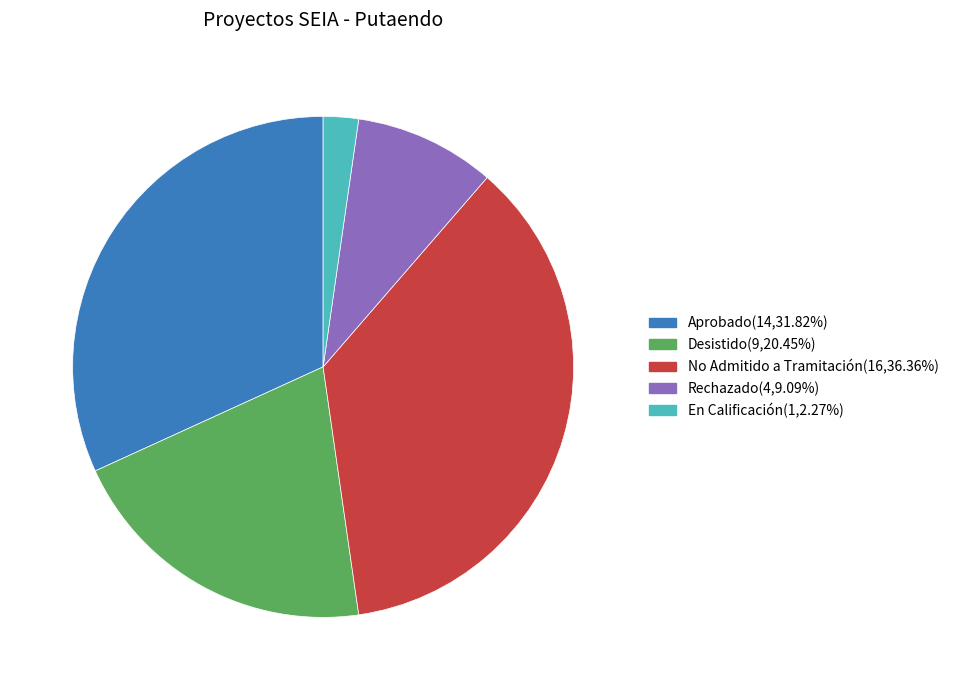

Is there any slice that represents more than half of the pie?

No